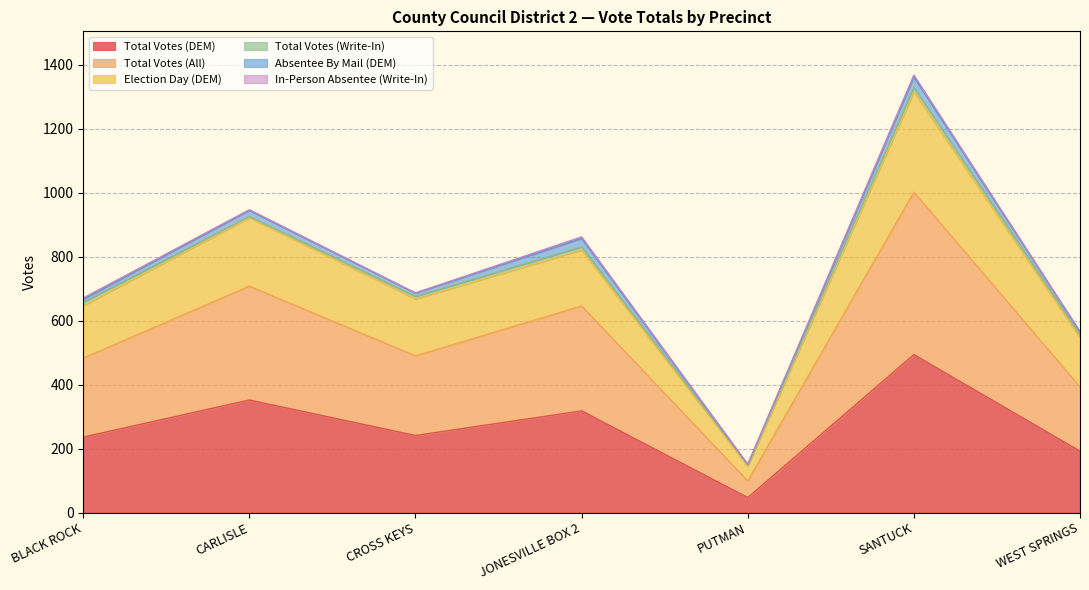

What is the lowest value of the Total Votes (DEM) series?

47